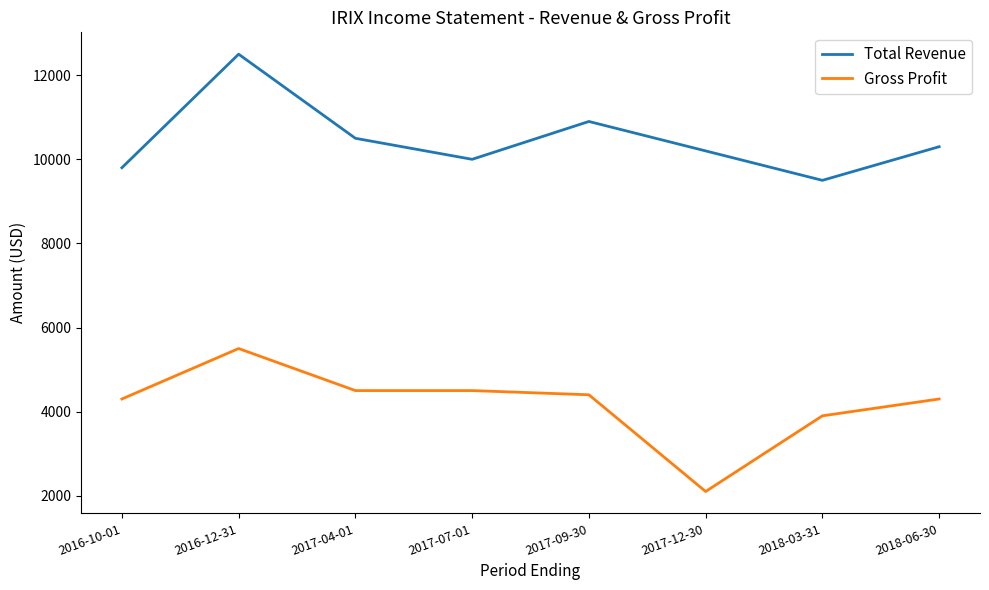

What is the sum of all Total Revenue values?

83700